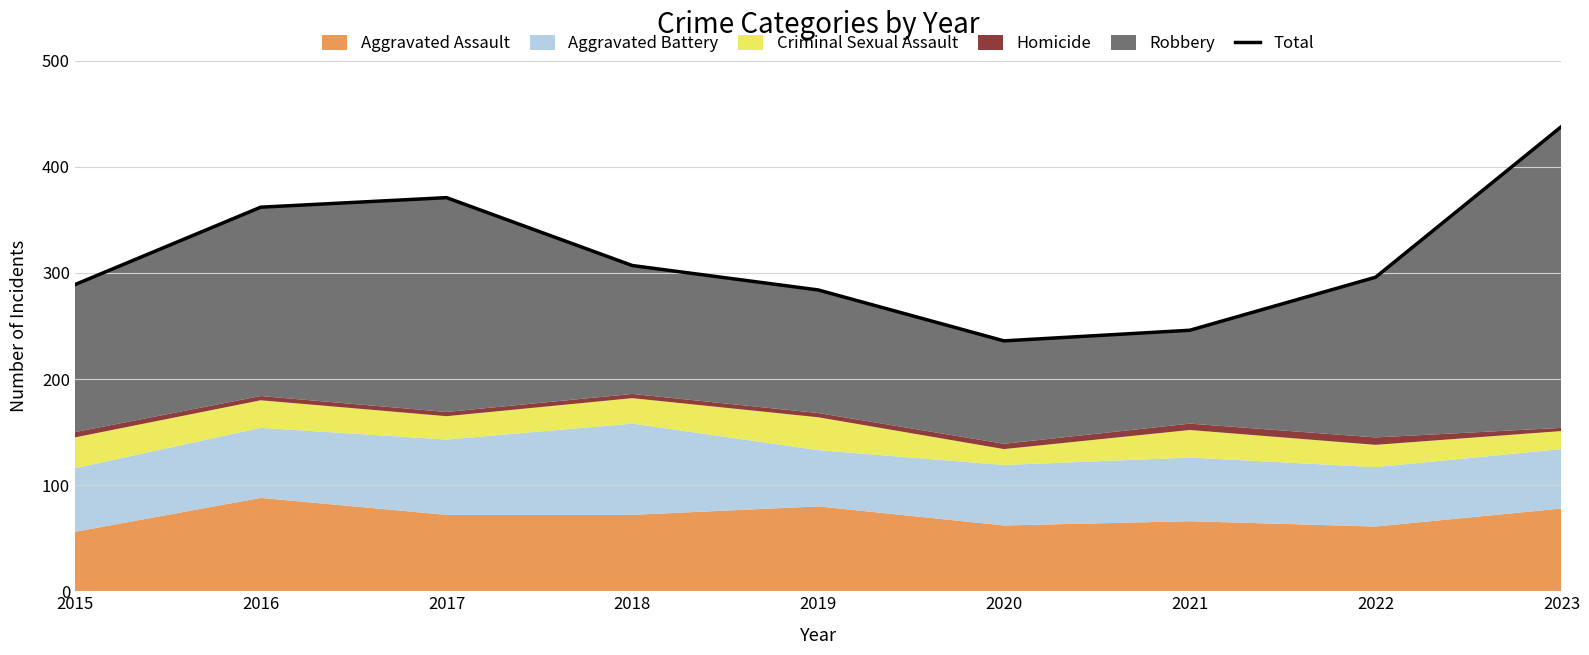

True or false: the data has more than 2 interior local peaks.

False